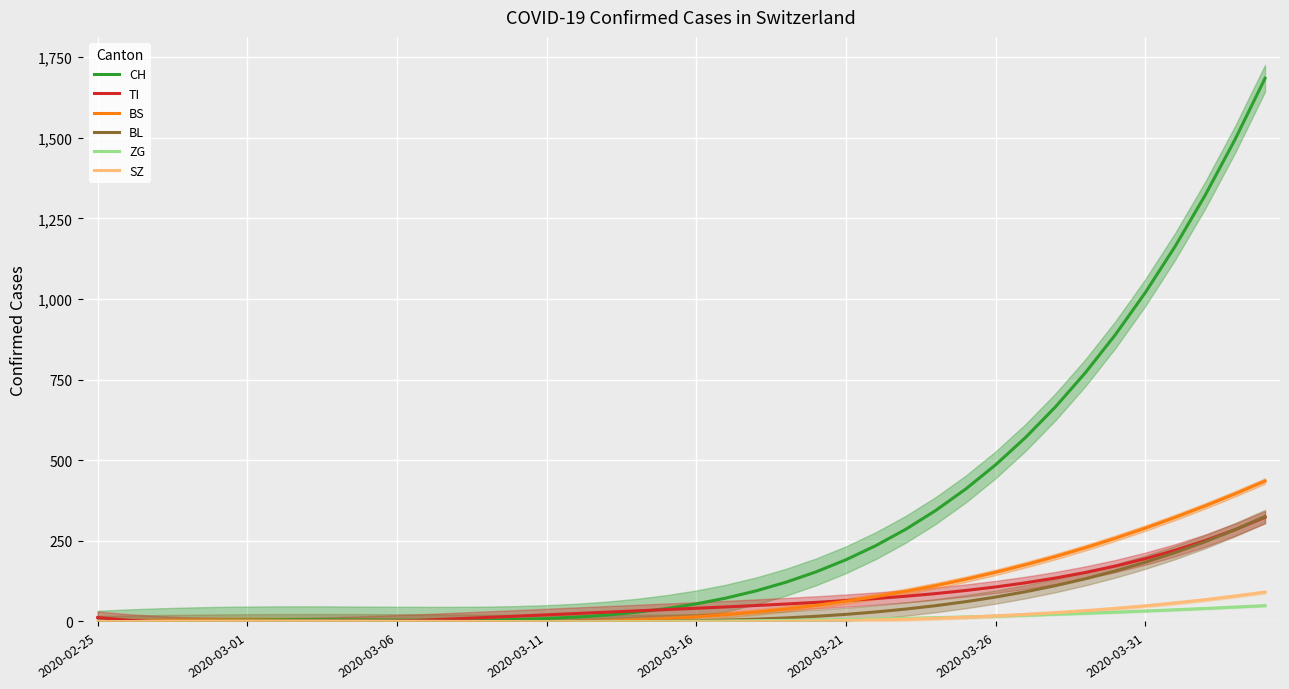

What are all the series names shown in the legend?

CH, TI, BS, BL, ZG, SZ